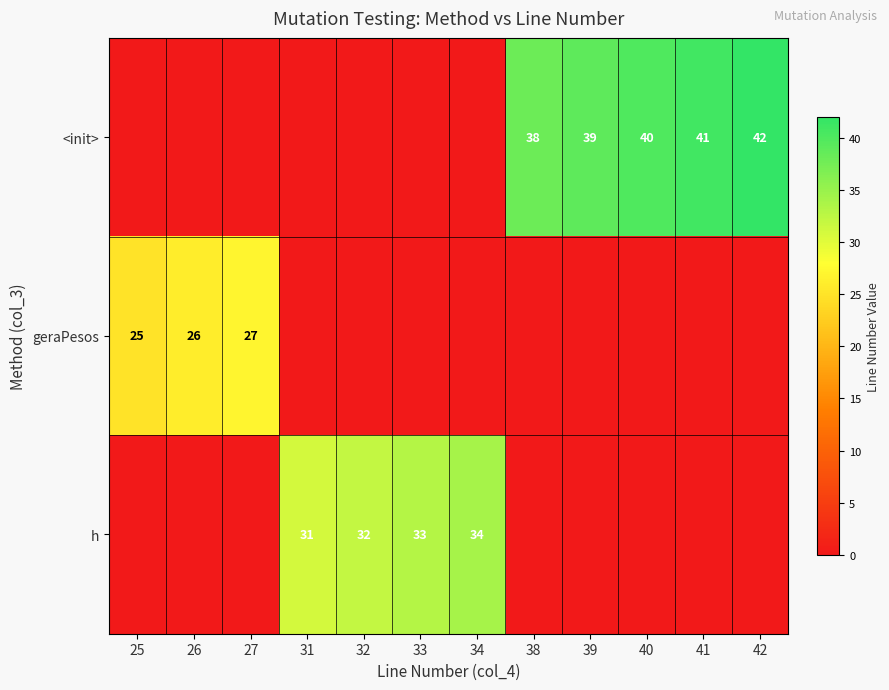

Is it true that h equals 31 at 31?

True